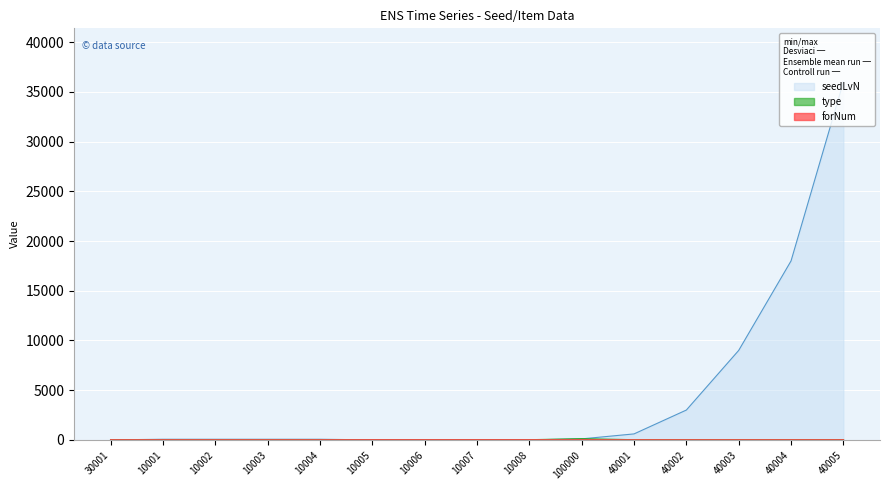

Which series ends up on top after the final intersection of type and forNum?

type